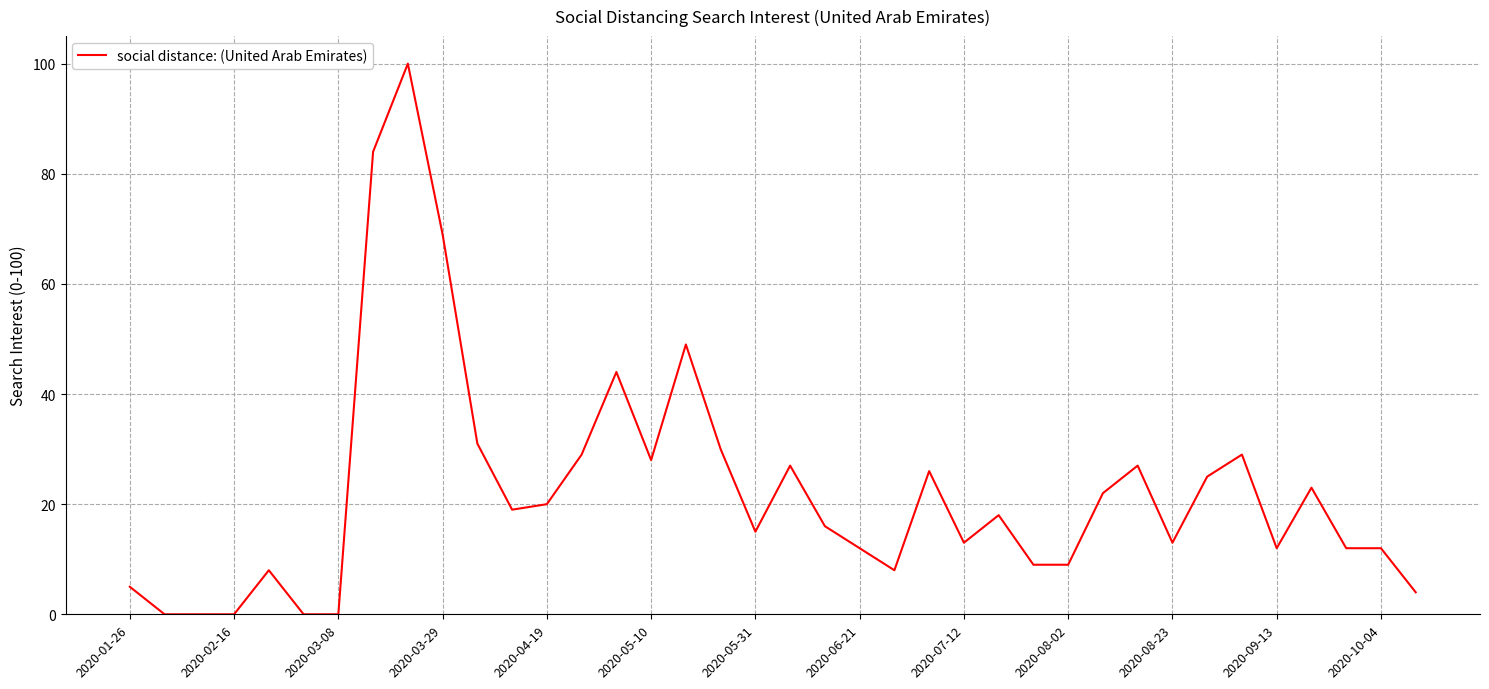

What is the greatest value displayed?

100